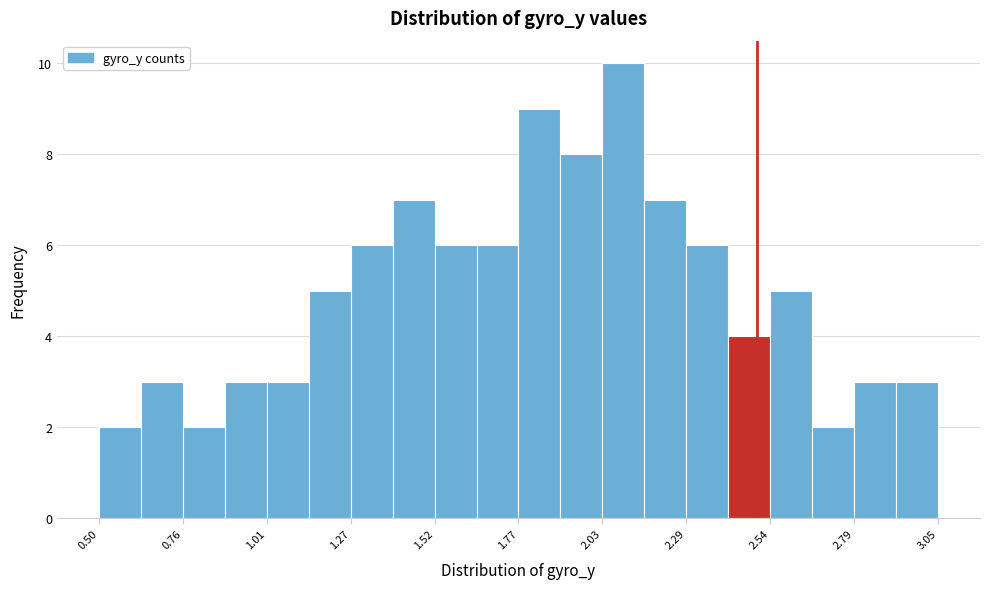

Read against the x-axis, roughly where is the centre of the tallest bar?

2.10